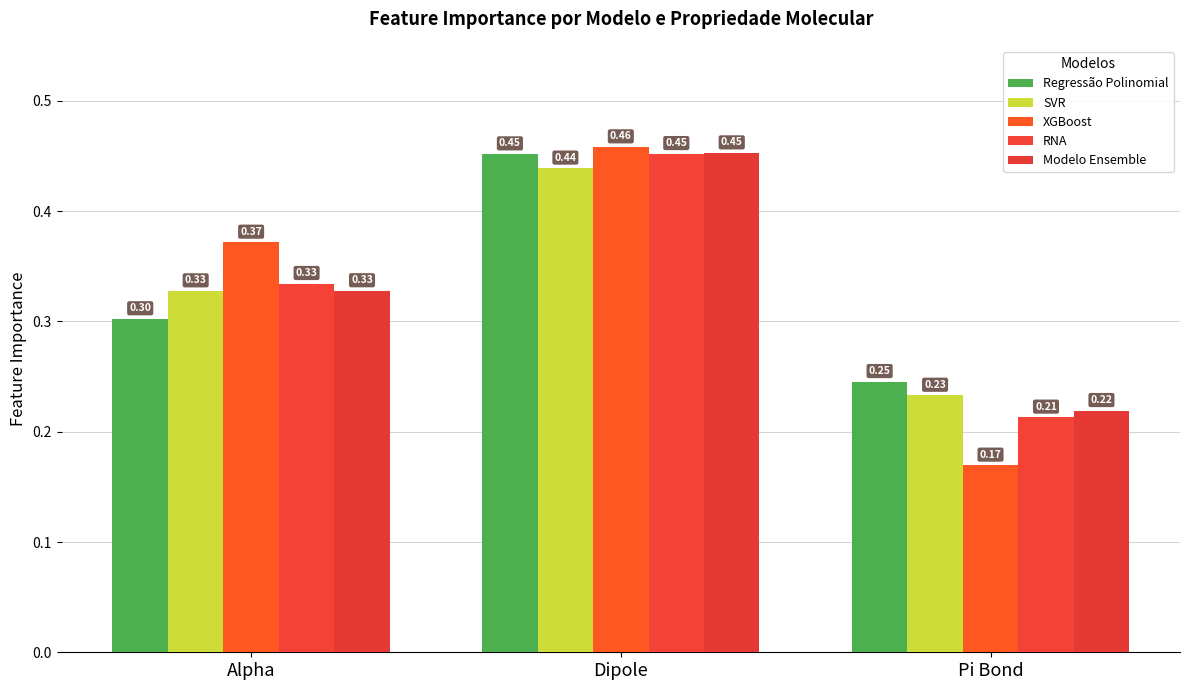

The XGBoost series shows 0.2 at Pi Bond. True or false?

True